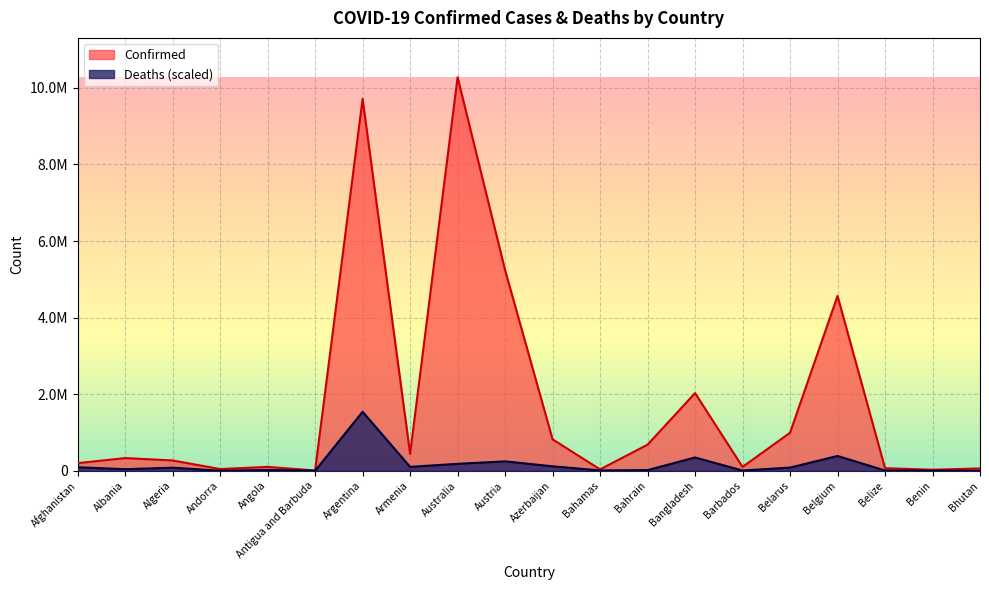

How many values in the Confirmed series are below 332472?

10